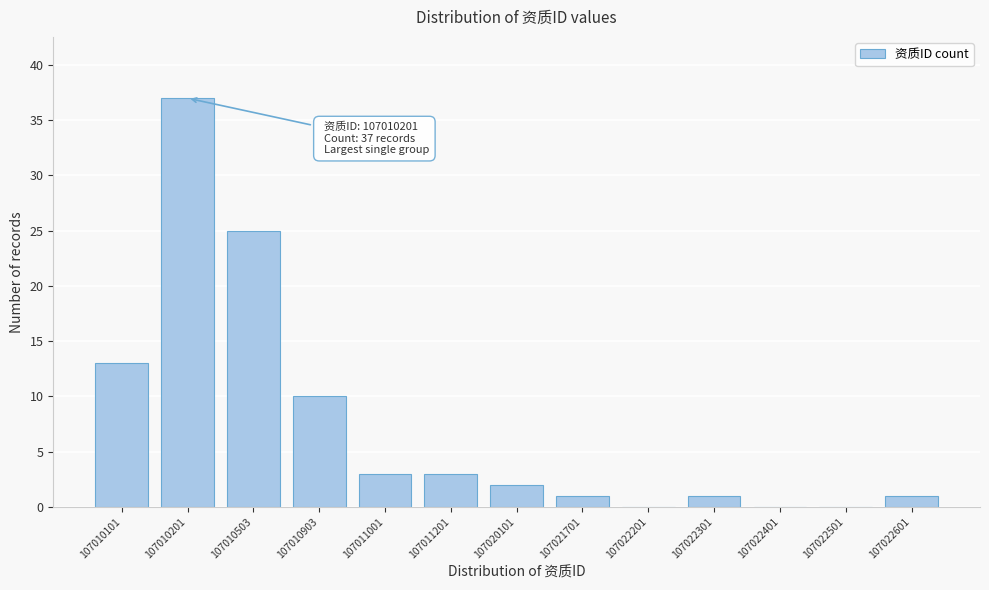

Reading left to right, what are all the values shown in this chart?

107010101=13	107010201=37	107010503=25	107010903=10	107011001=3	107011201=3	107020101=2	107021701=1	107022201=0	107022301=1	107022401=0	107022501=0	107022601=1